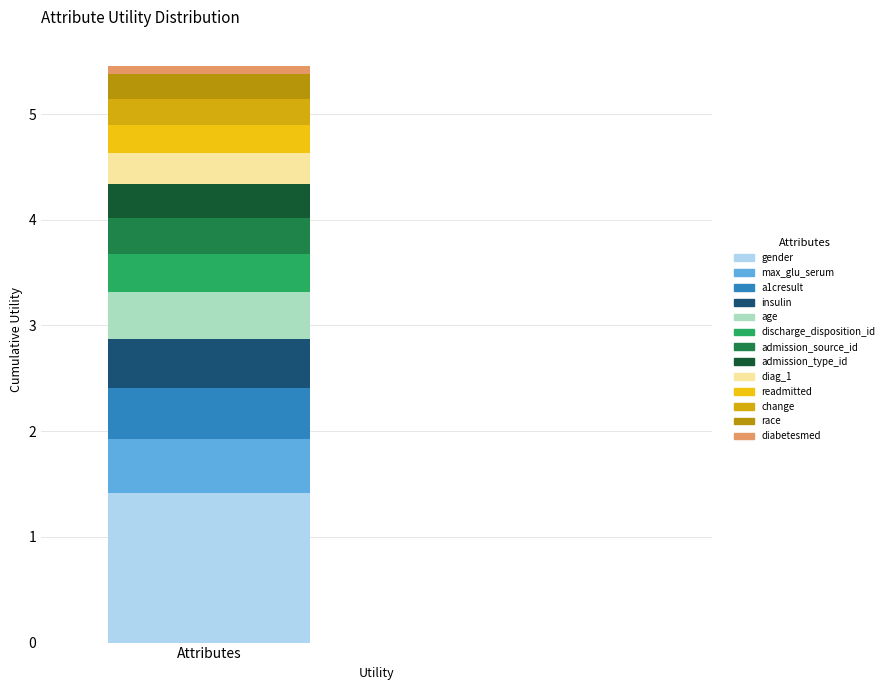

How many bars are there in total?

1